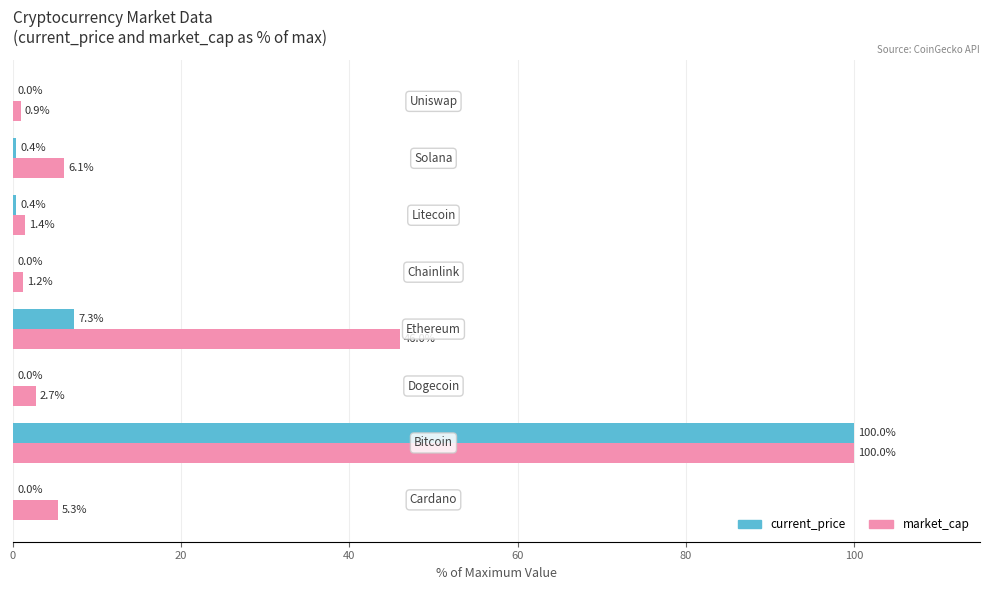

What is the highest value of the market_cap series?

100.0